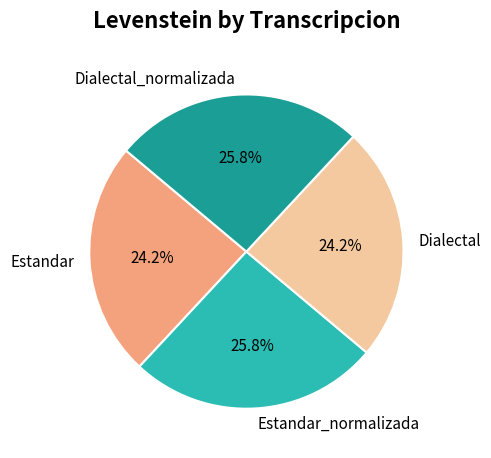

What portion of the pie excludes Dialectal_normalizada?

74.2%